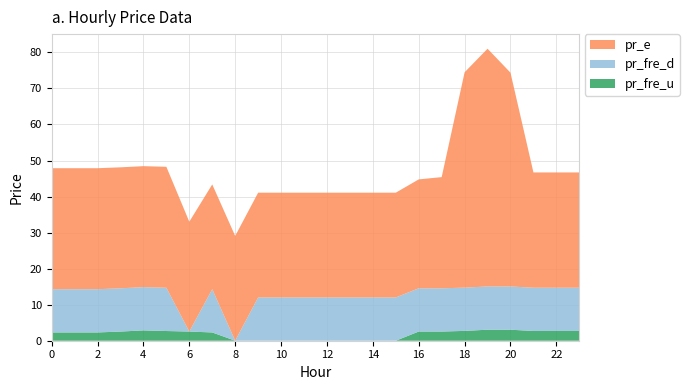

Reading right to left, extract all data points from this chart.

pr_fre_u: 2.7	2.7	2.7	3.1	3.1	2.7	2.5	2.5	0.0	0.0	0.0	0.0	0.0	0.0	0.0	0.0	2.3	2.5	2.7	2.9	2.5	2.3	2.3	2.3
pr_e: 32.0	32.0	32.0	59.3	66.0	59.8	30.8	30.2	29.1	29.1	29.1	29.1	29.1	29.1	29.1	29.1	29.1	30.5	33.6	33.6	33.6	33.6	33.6	33.6
pr_fre_d: 12.0	12.0	12.0	12.0	12.0	12.0	12.0	12.0	12.0	12.0	12.0	12.0	12.0	12.0	12.0	0.0	12.0	0.0	12.0	12.0	12.0	12.0	12.0	12.0